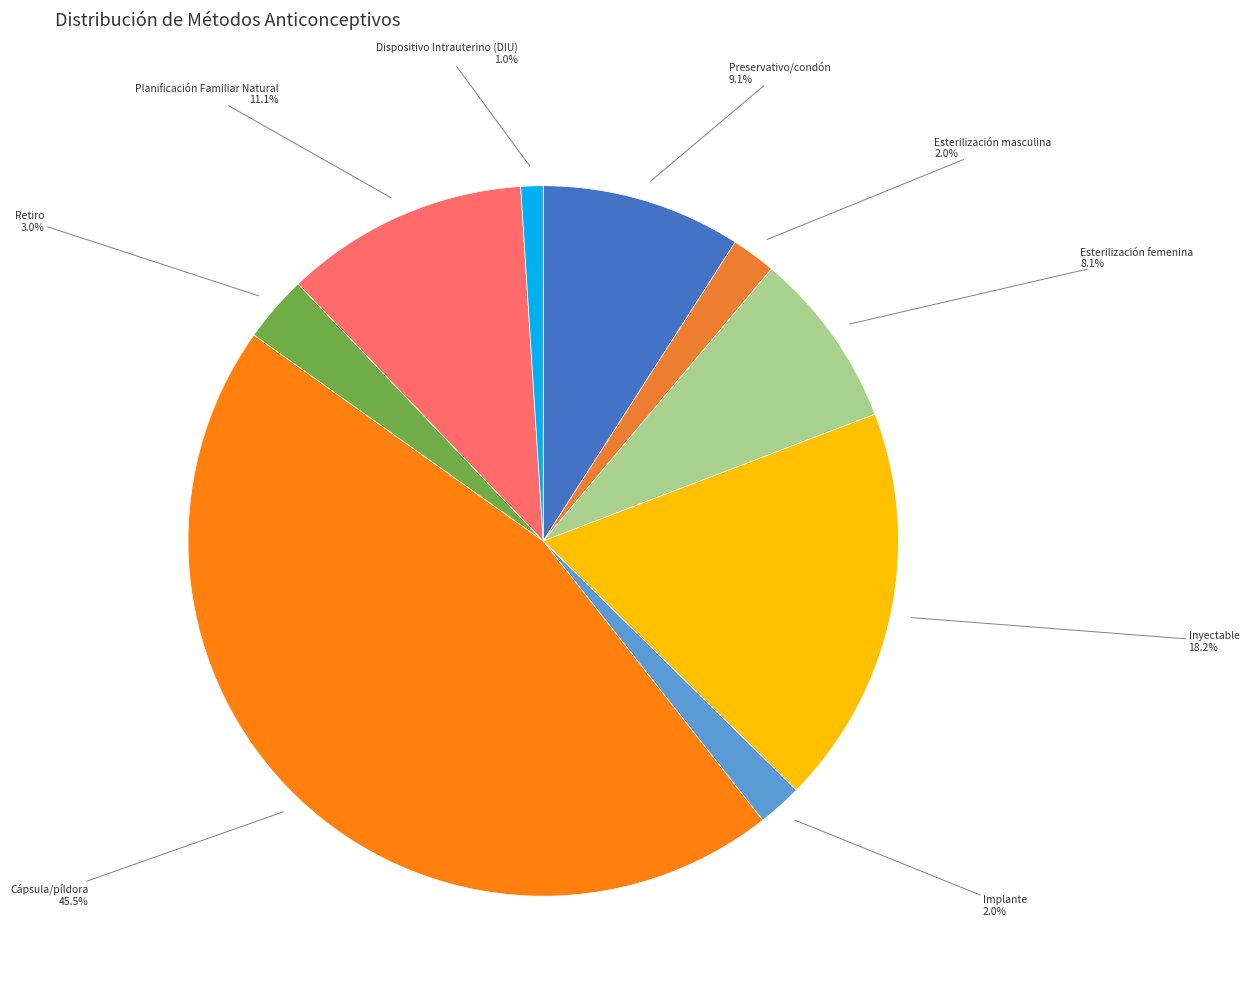

Is there any slice that represents more than half of the pie?

No